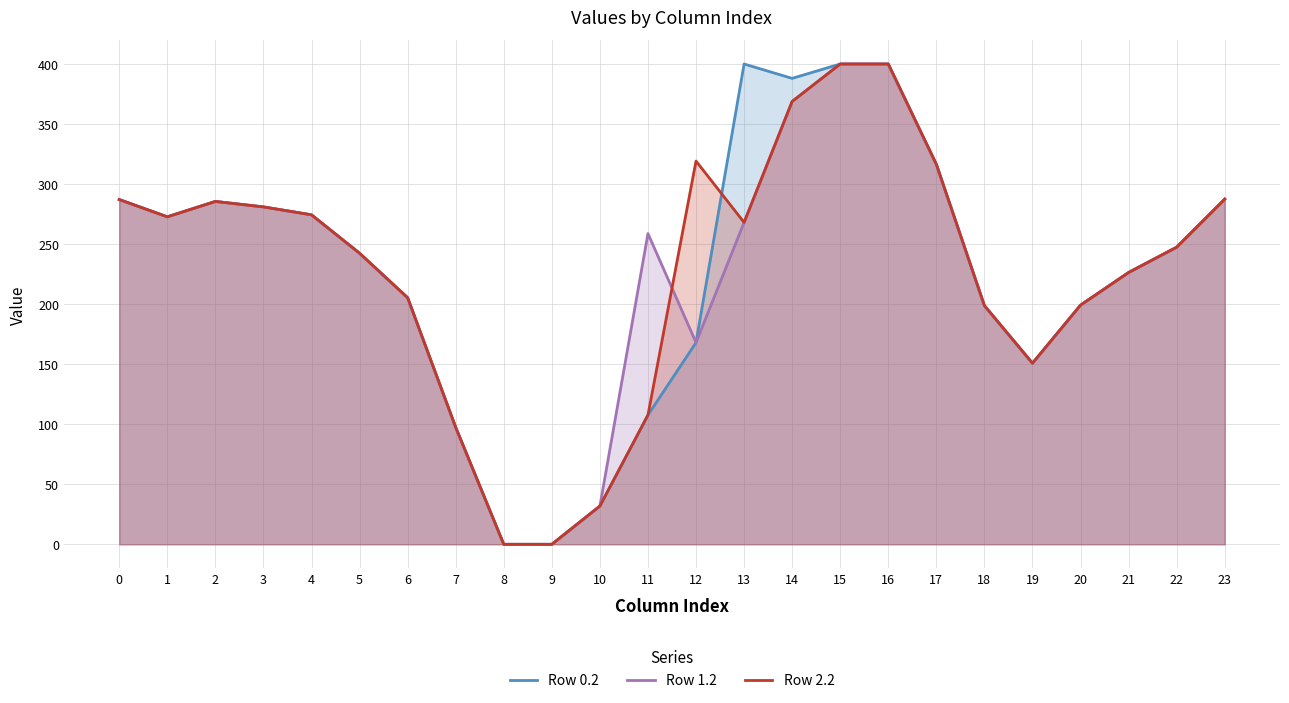

What is the value of the Row 2.2 point at the 2nd from the left?

272.7